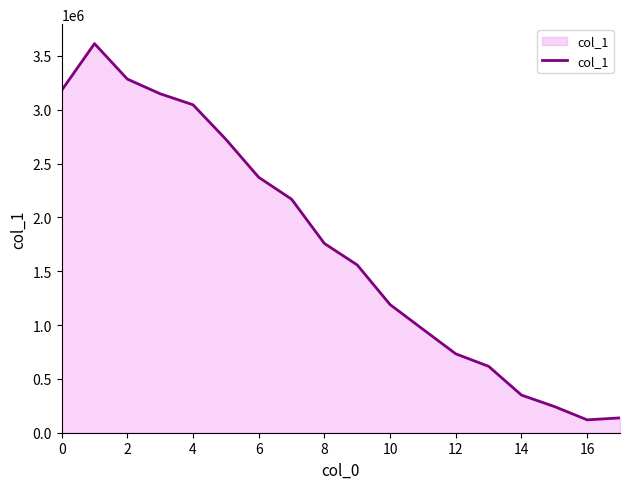

True or false: the data has more than 0 interior local peaks.

True